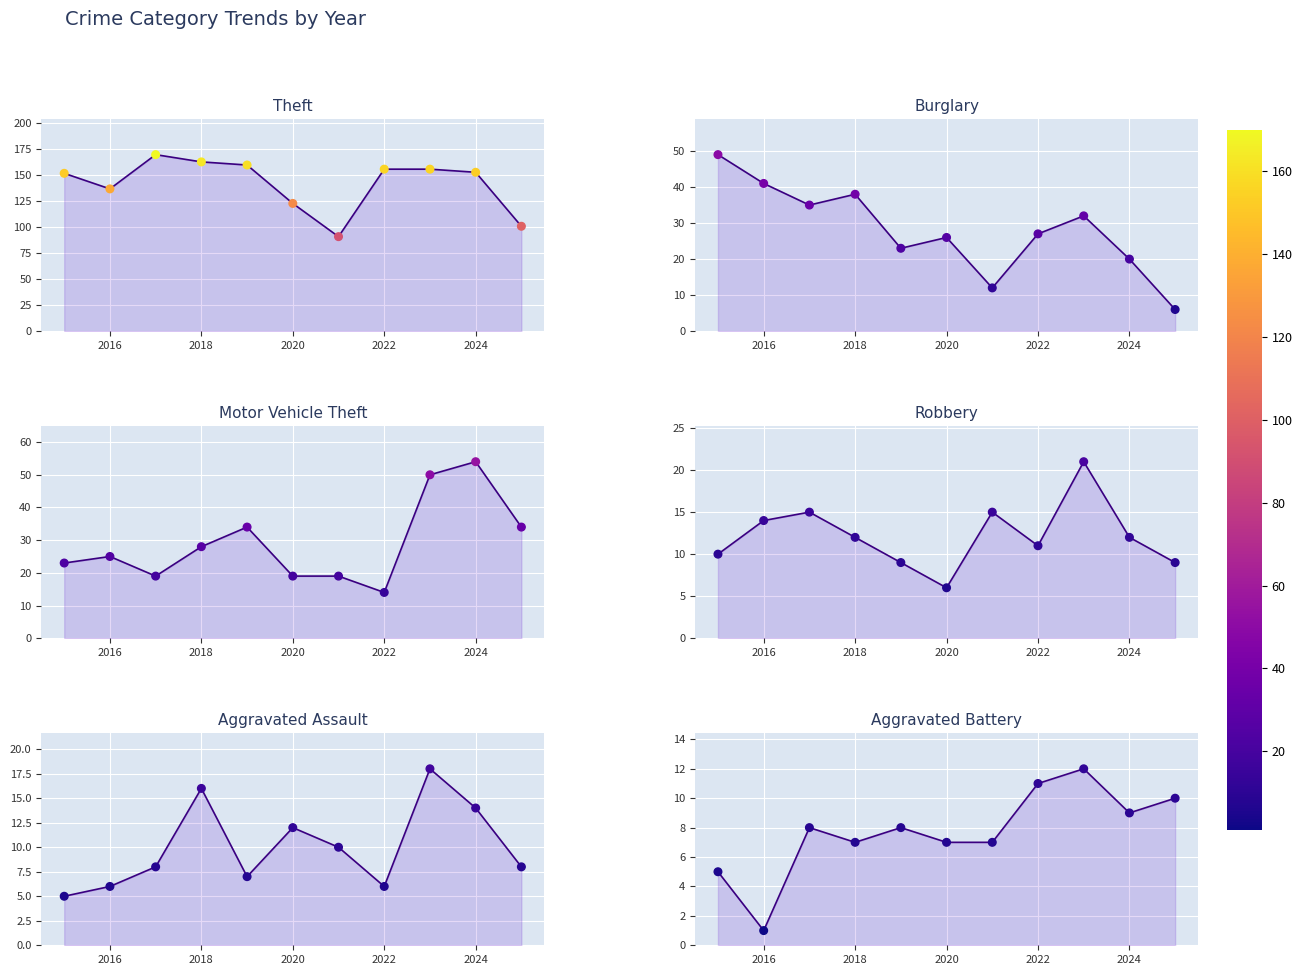

Which series contains the highest Y value?

Theft